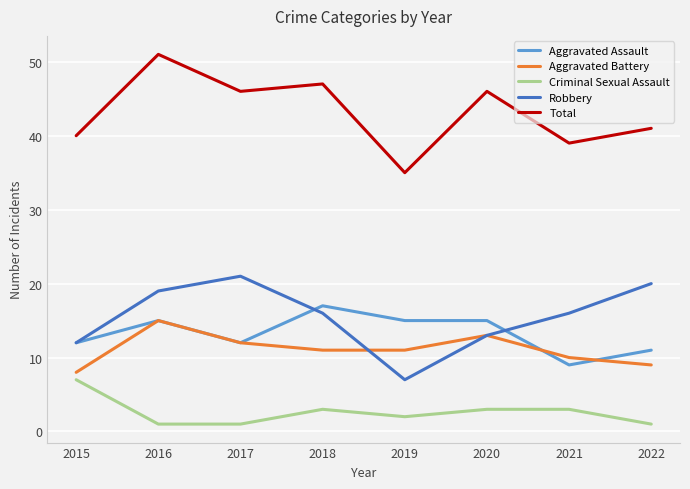

At 2019, list the series in order from smallest to largest.

Criminal Sexual Assault, Robbery, Aggravated Battery, Aggravated Assault, Total